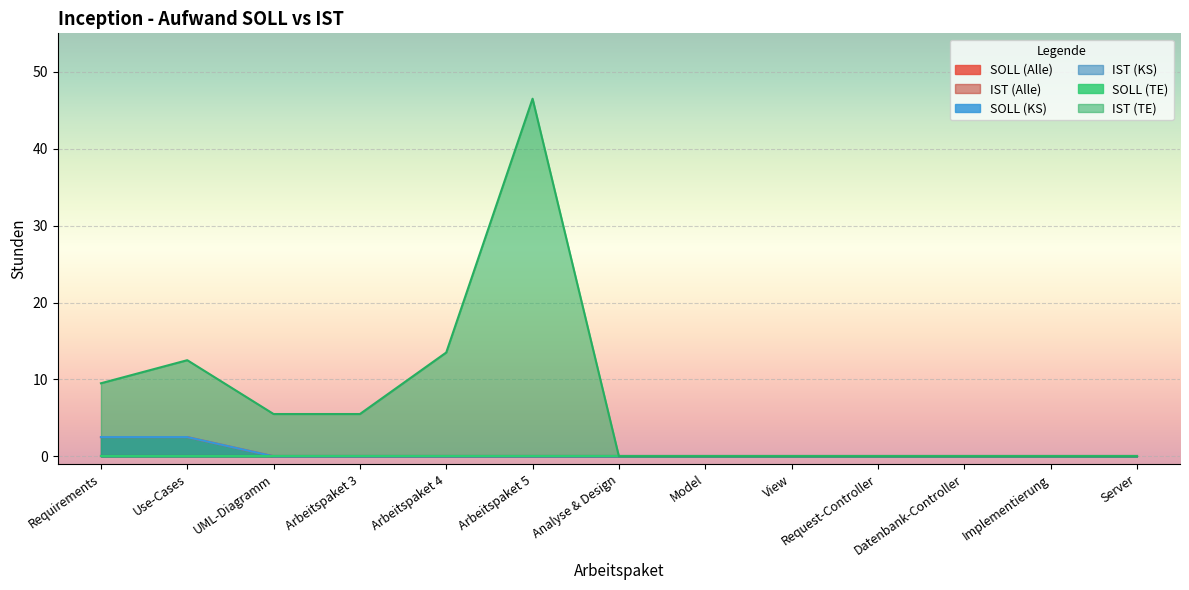

What is the difference between the maximum and minimum values in the IST (TE) series?

46.5